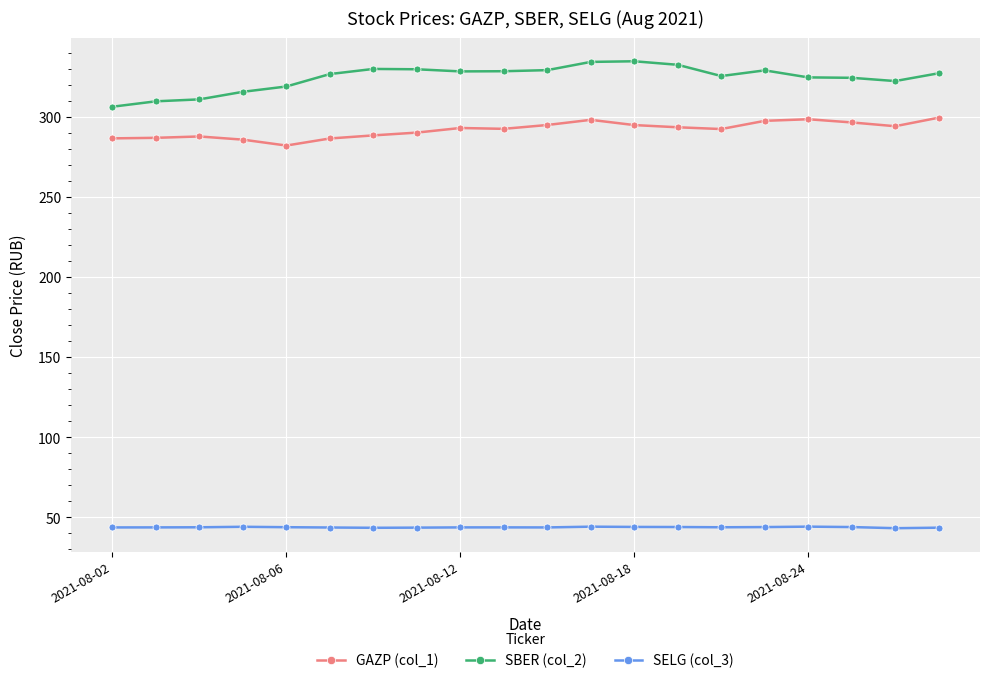

At how many categories does at least one series exceed 252?

20